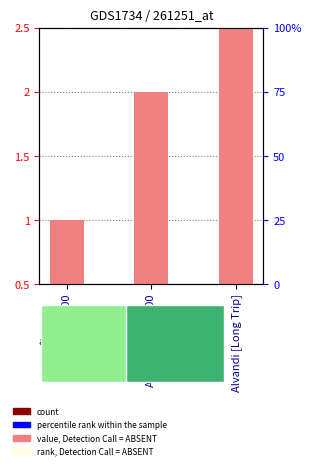

List the labels in order of value, smallest first.

Ghasem 5000, Abdolmaleki 5000, Alvandi [Long Trip]